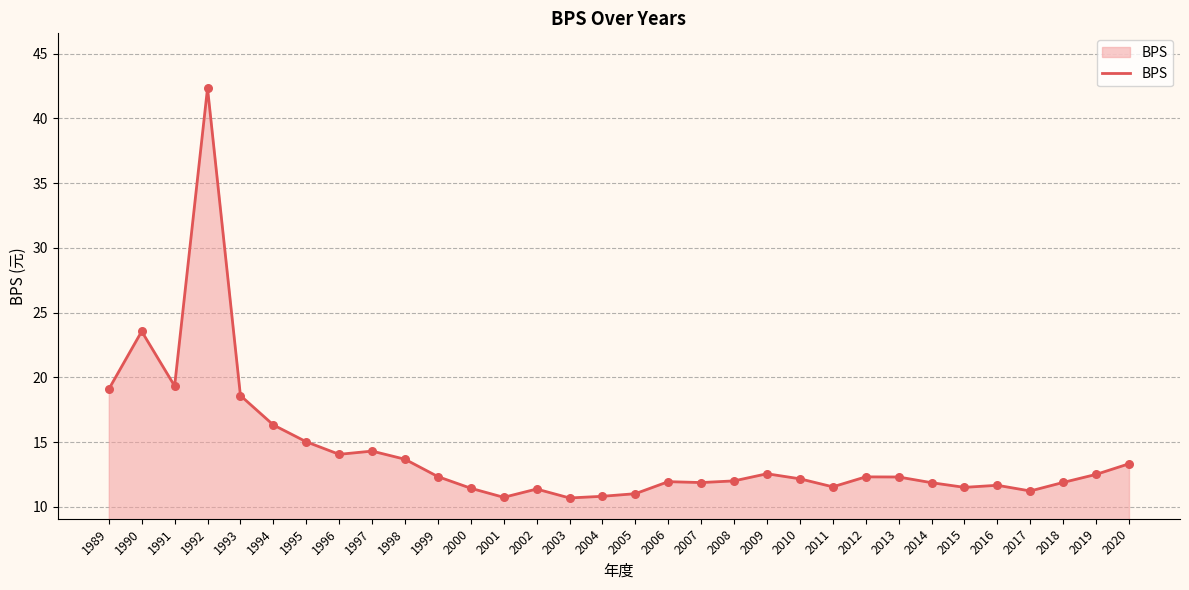

Between 2010 and 2020, which is larger?

2020